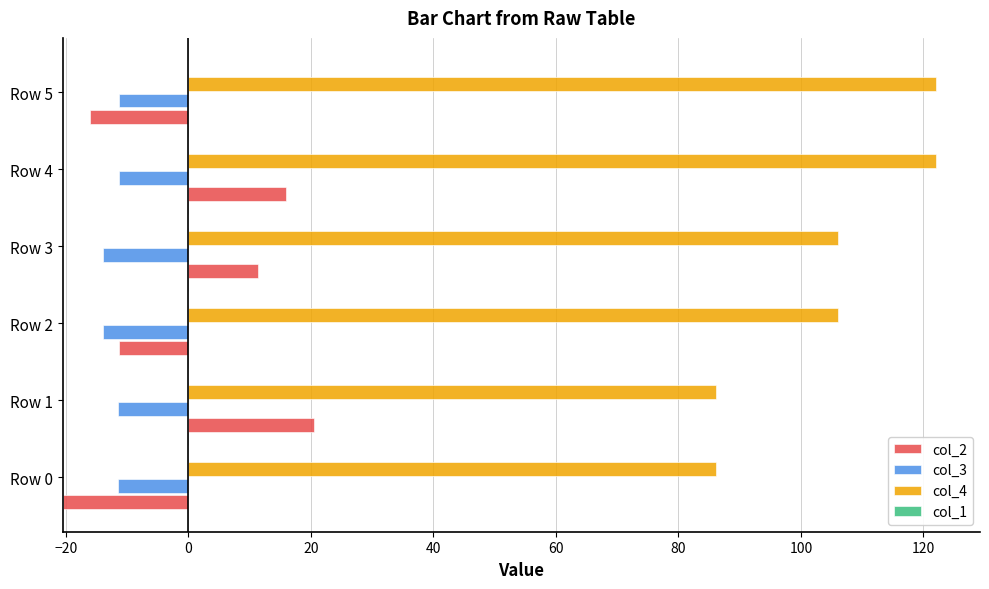

The value of col_4 at Row 0 is 32.2. True or false?

False